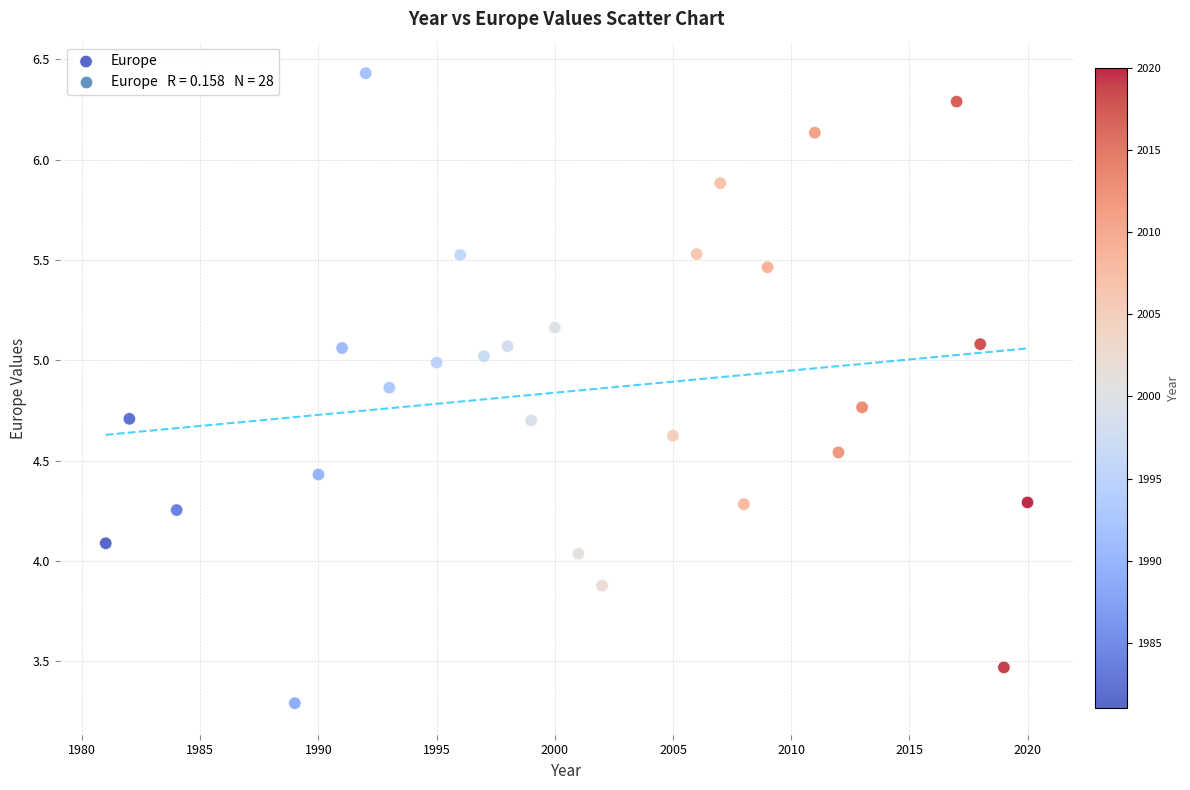

What is the range of X values (max minus min)?

39.0